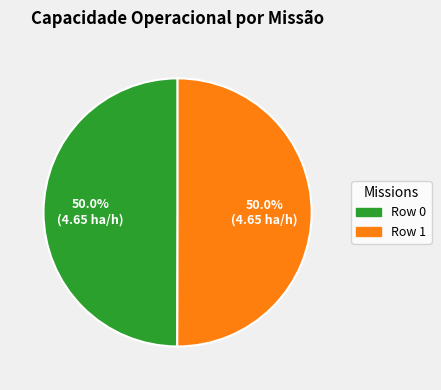

To the nearest percent, what is the average slice percentage?

50%